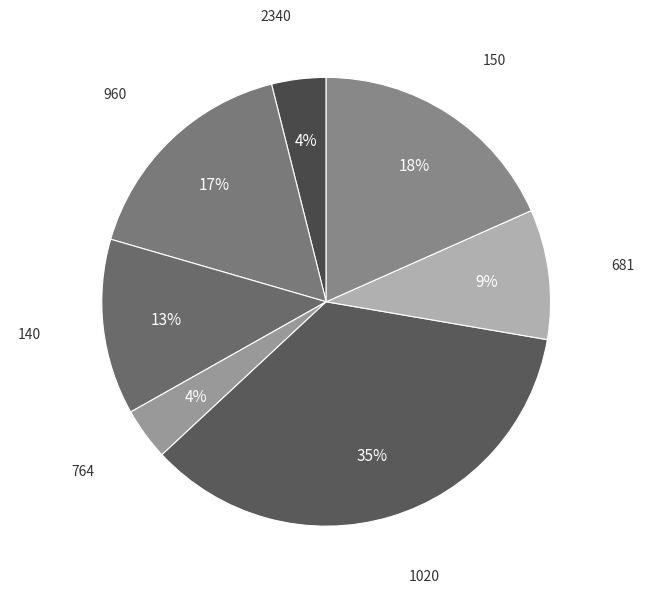

To the nearest percent, what is the combined percentage of 960 and 681?

26%